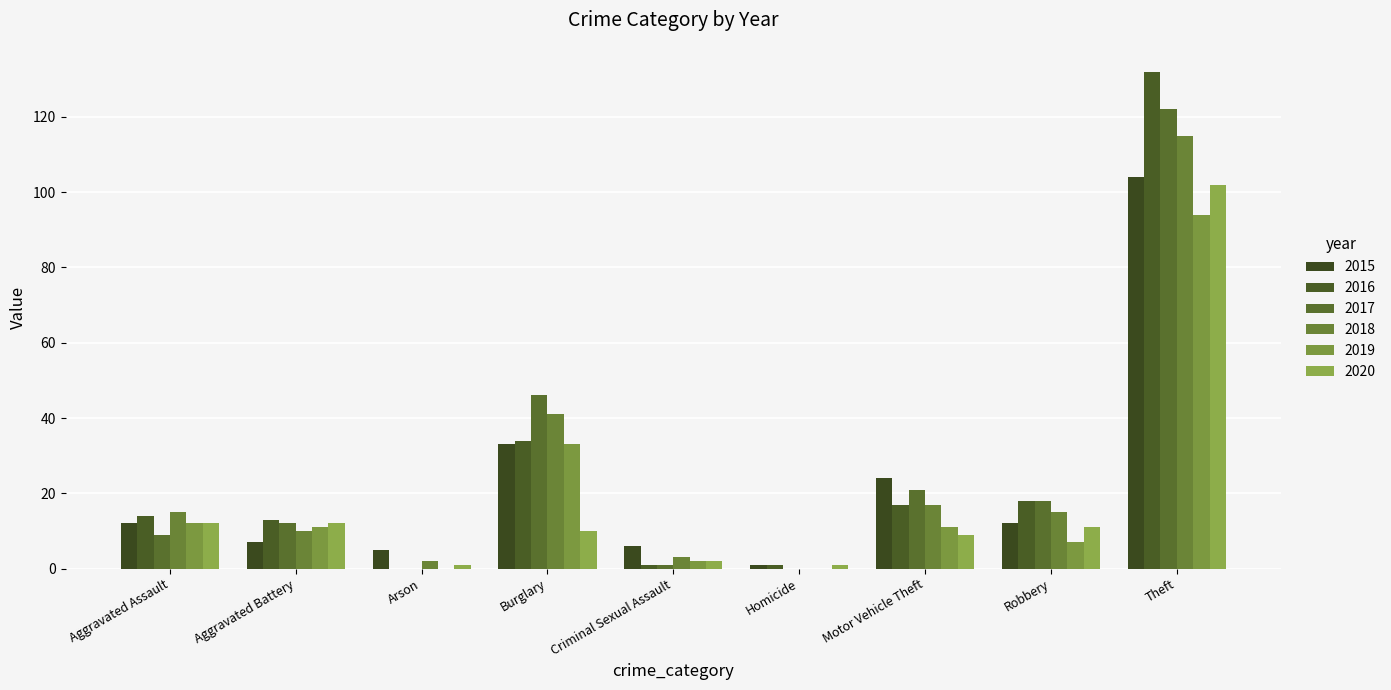

What is the average value of the 2017 series?

25